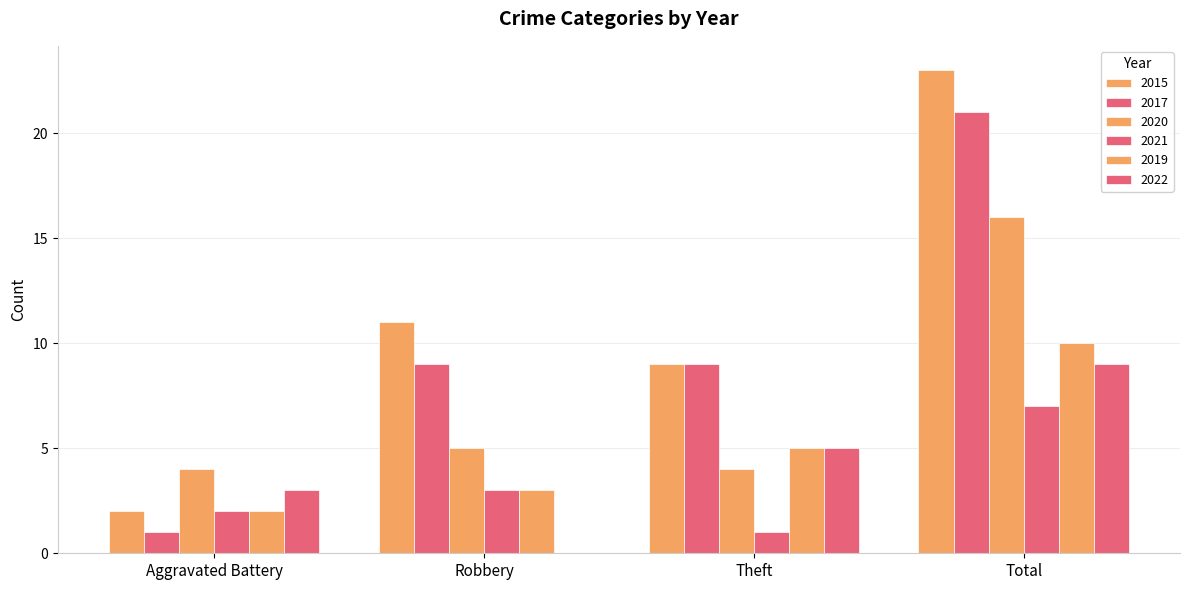

The value of 2017 at Theft is 9. True or false?

True